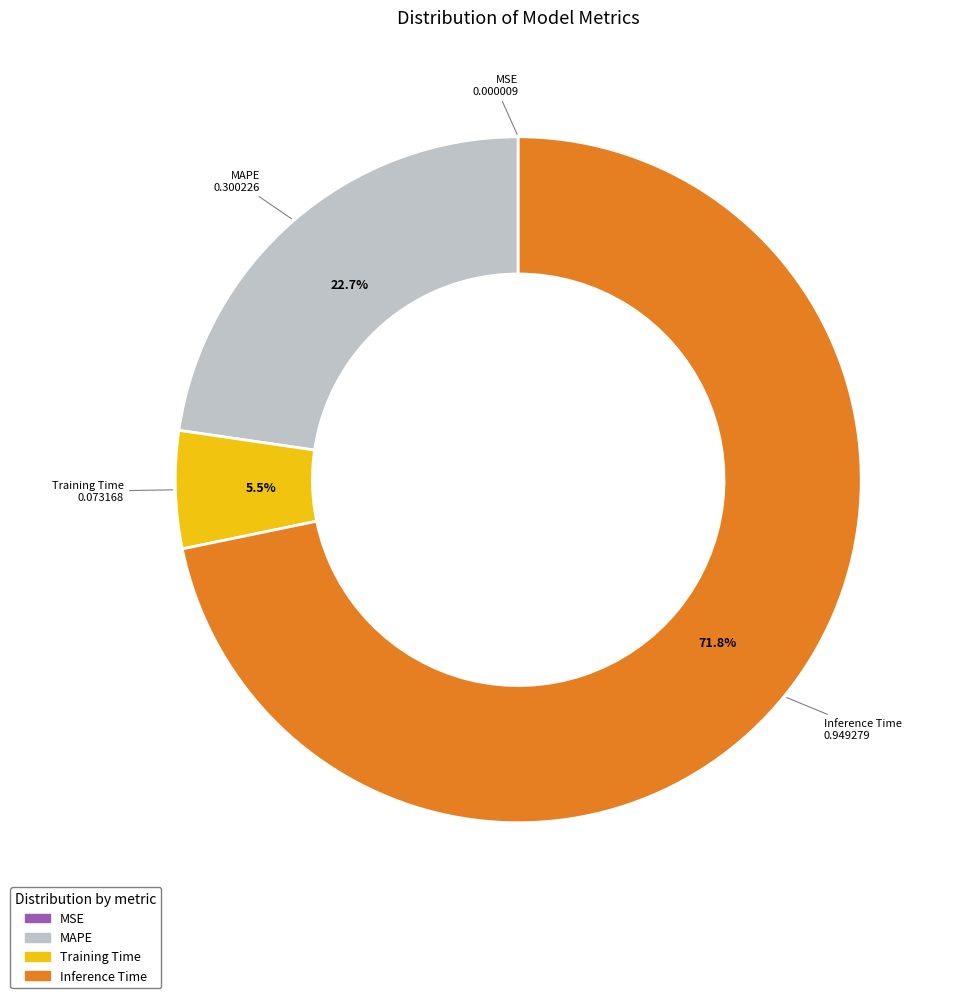

Between MAPE and Inference Time, which is larger?

Inference Time